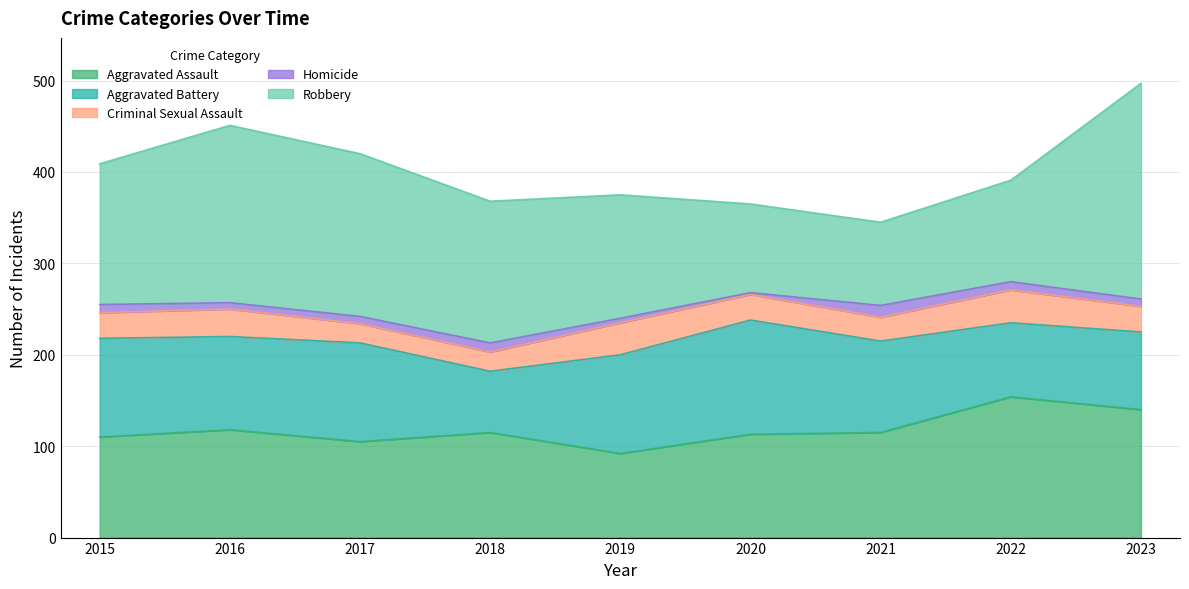

What is the sum of the Criminal Sexual Assault values at 2016 and 2019?

65